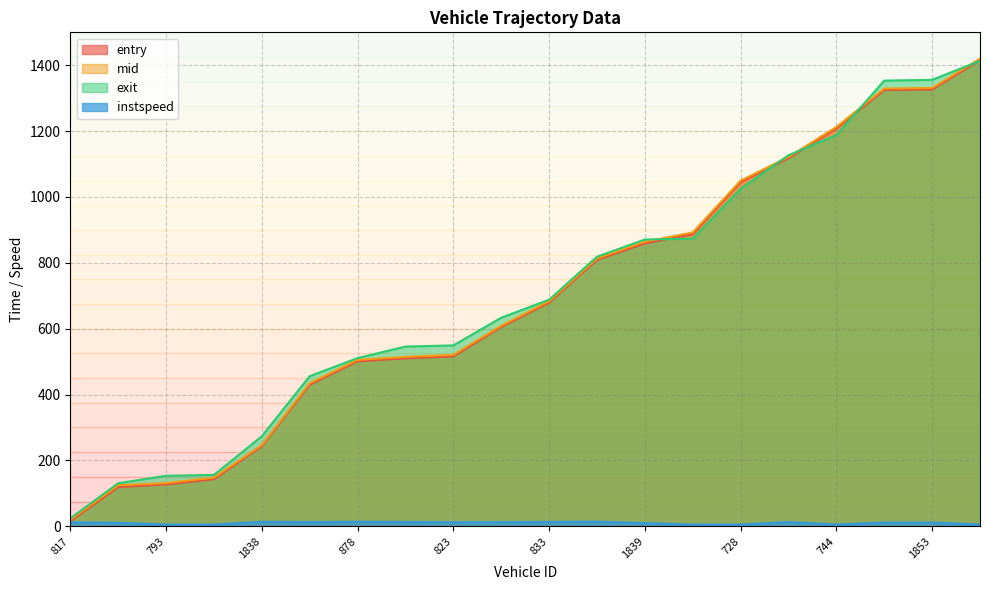

What is the difference between the maximum and minimum values in the entry series?

1401.0